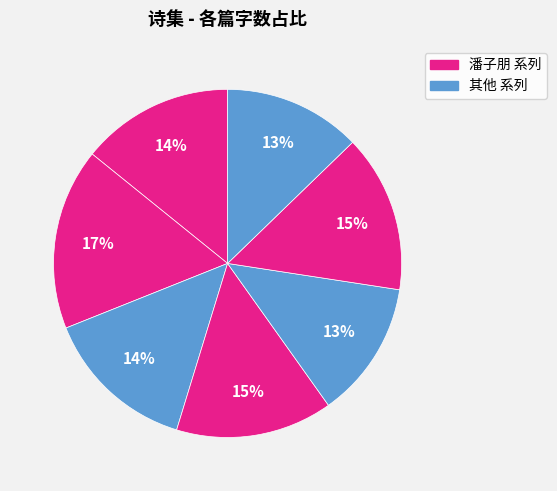

Count the number of slices in the pie.

7